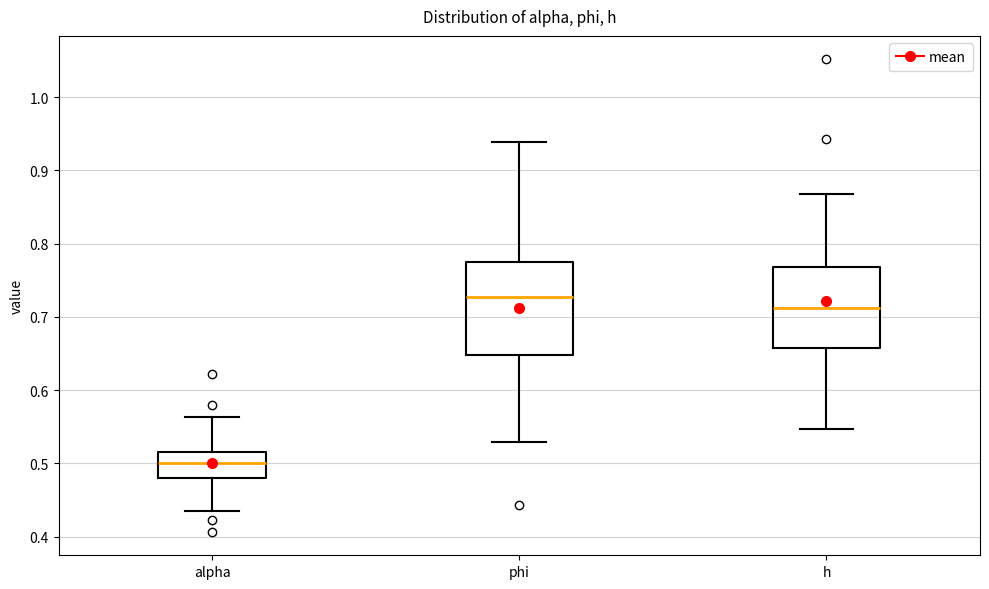

Where does the upper whisker of the box for h end on the y-axis? The values are not printed on the chart, so give them approximately, as read against the axis.

0.87